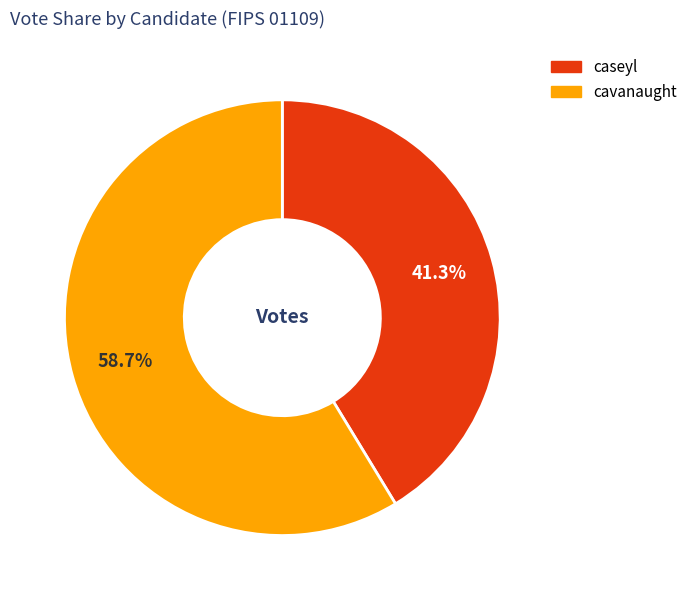

To the nearest percent, what percentage of the pie is caseyl?

41%